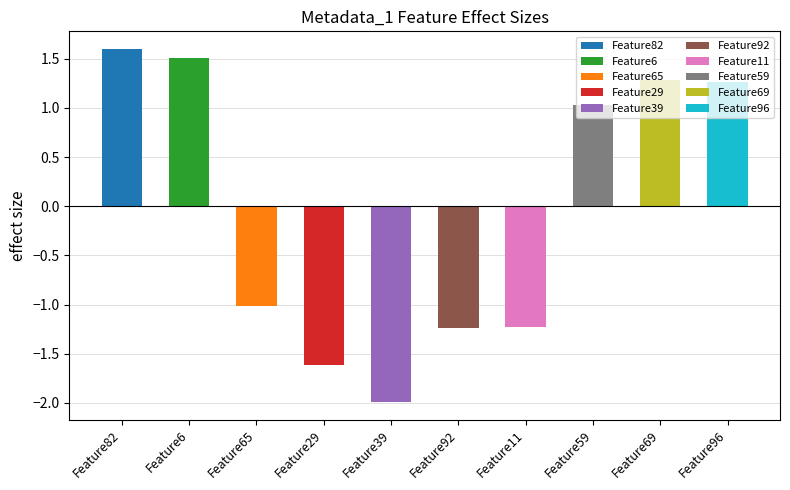

How many distinct data groups are displayed?

1